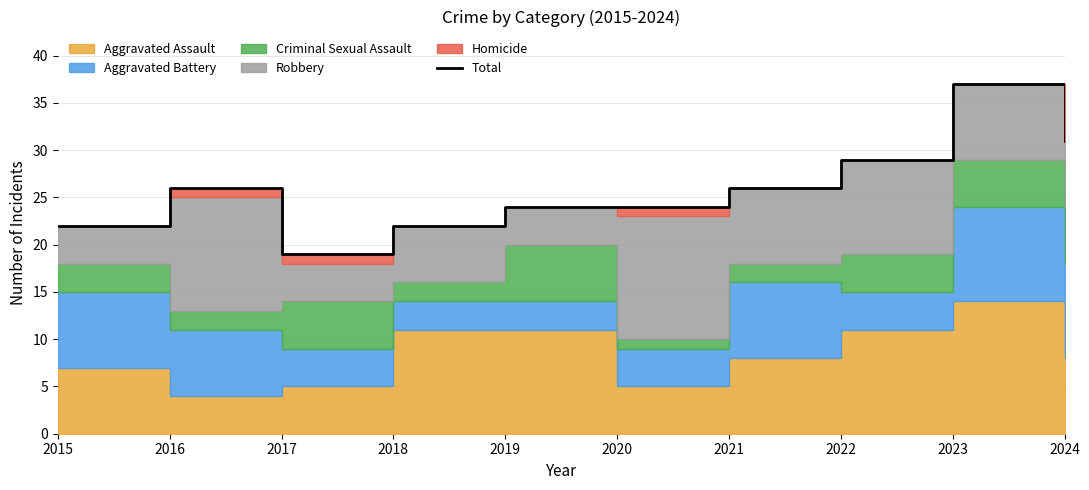

True or false: there are more than 1 points higher than both neighbors.

True